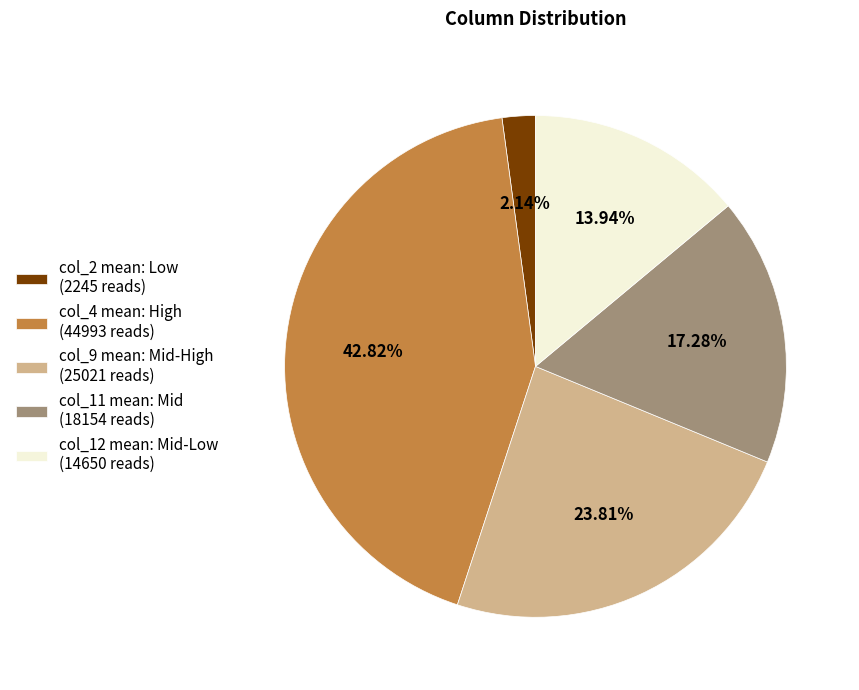

Does col_9 mean: Mid-High (25021 reads) account for over 50% of the chart?

No